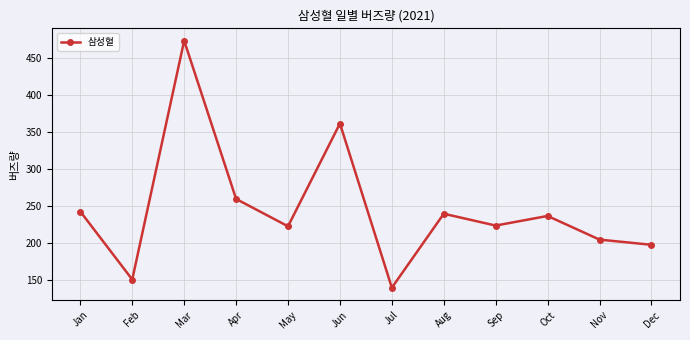

How many distinct data groups are displayed?

1